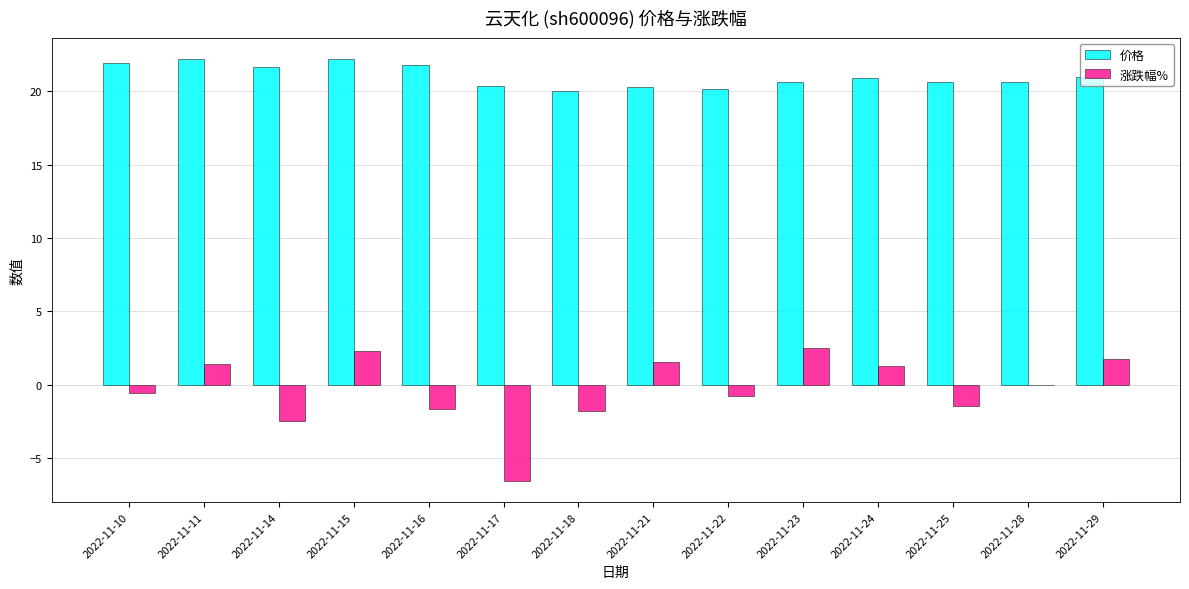

Which series has the largest range (max minus min)?

涨跌幅%